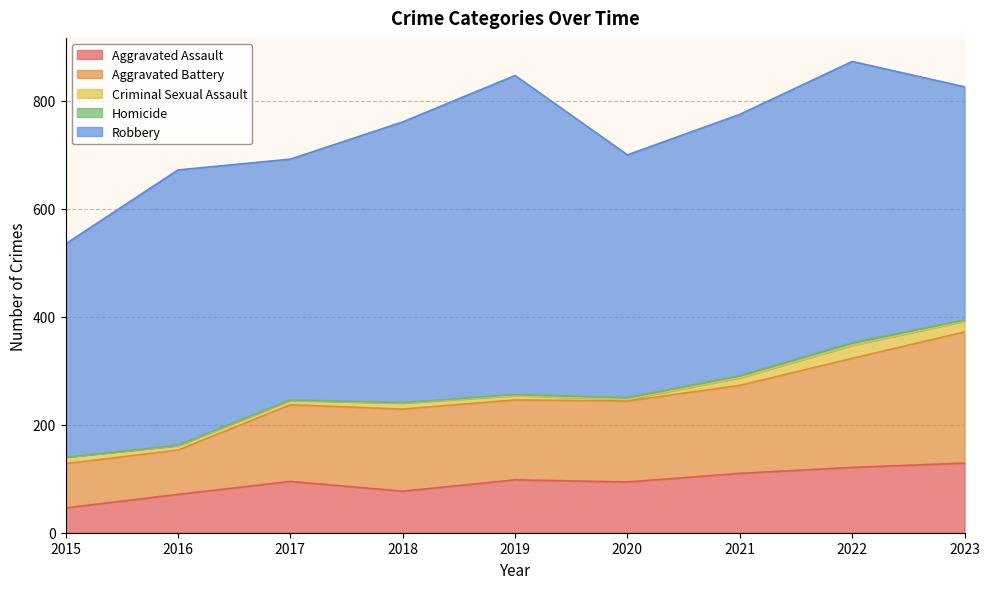

The Homicide series shows 5 at 2022. True or false?

True